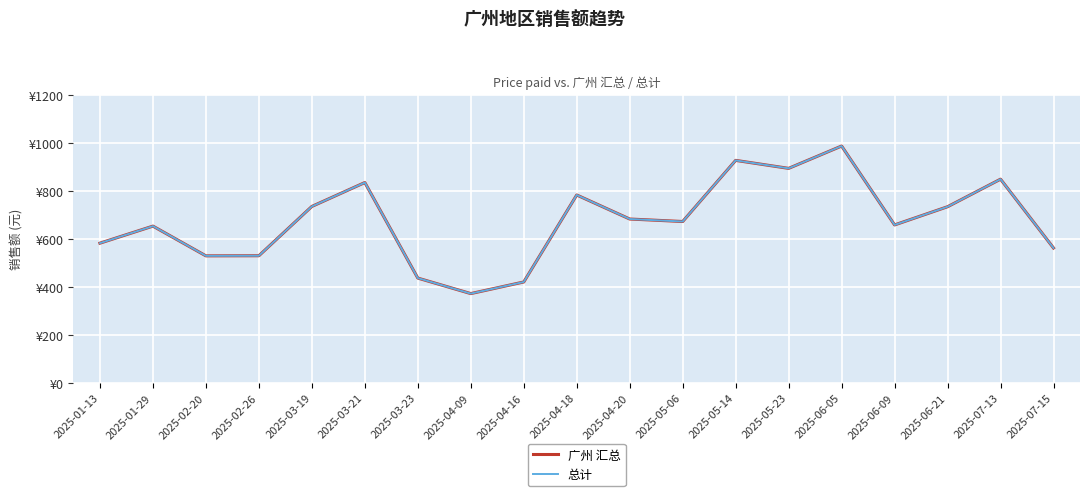

Is it true that 广州 汇总 equals 372.1 at 2025-04-09?

True